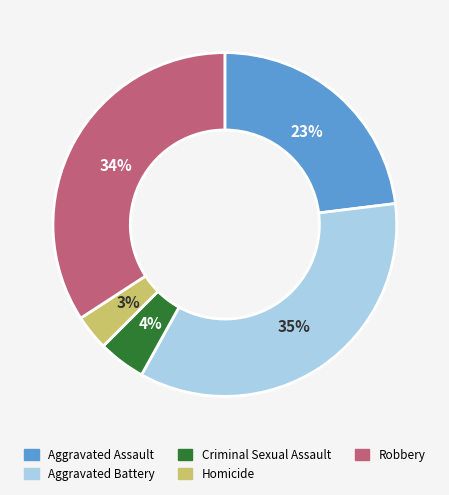

Is the sum of Aggravated Battery and Homicide greater than half?

No